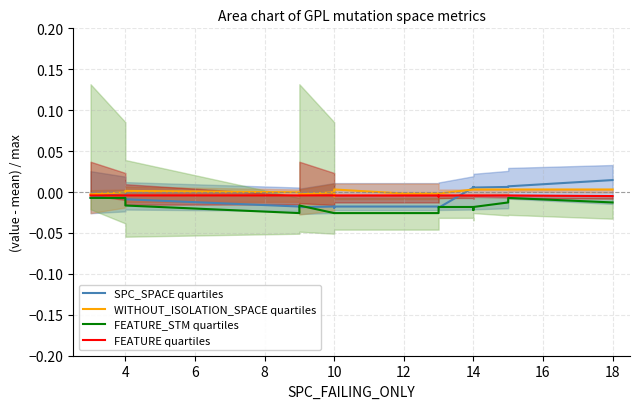

Which category has the lowest value in the FEATURE_STM quartiles series?

8